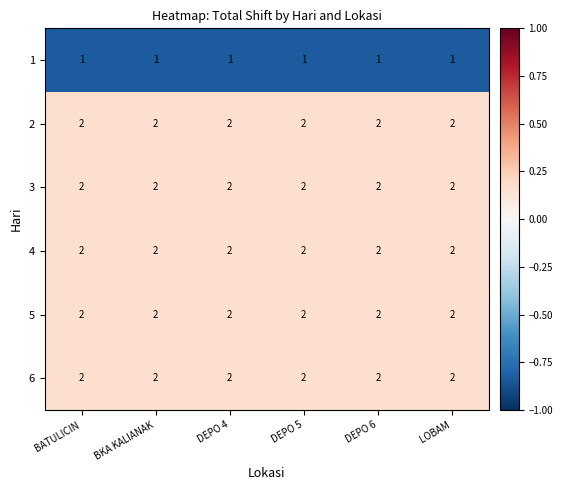

What is the smallest value displayed?

1